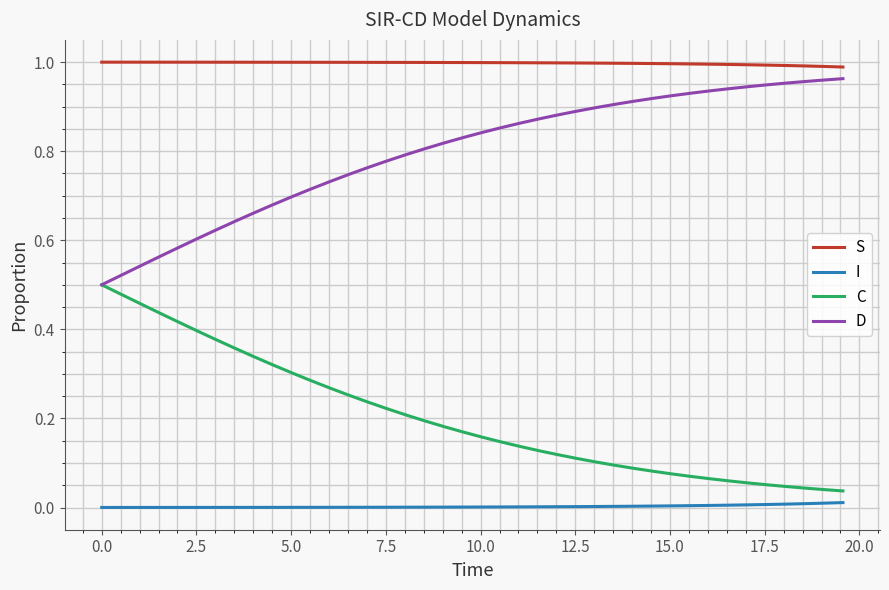

What are all the series names shown in the legend?

S, I, C, D